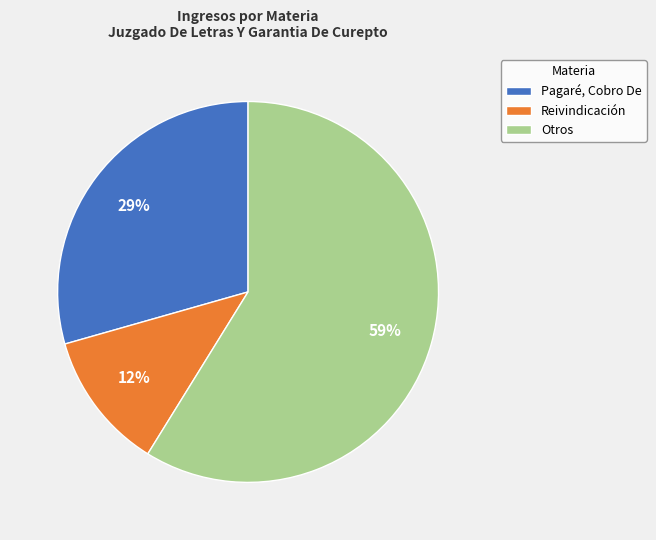

True or false: Pagaré, Cobro De accounts for 39% of the total.

False